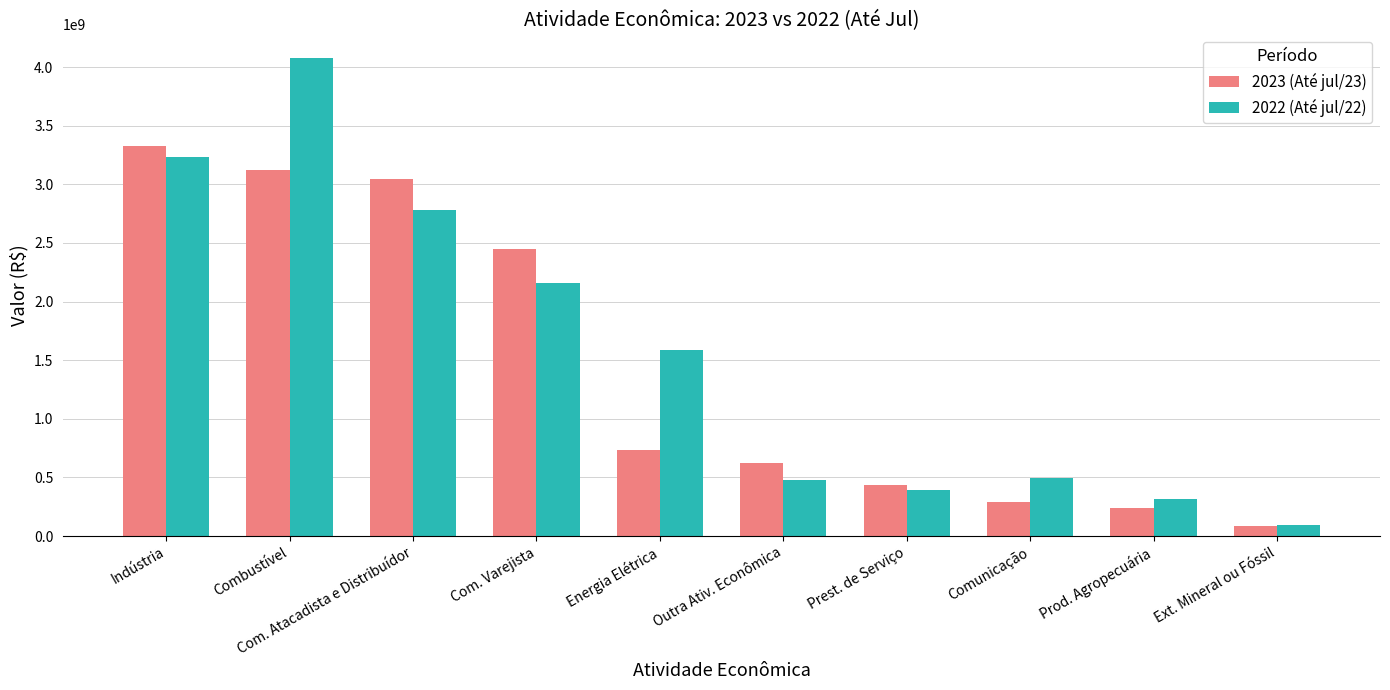

What is the minimum value for 2022 (Até jul/22)?

90088130.3